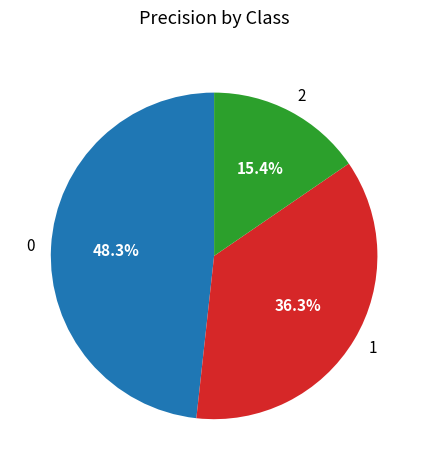

Does 2 represent more than half of the total?

No